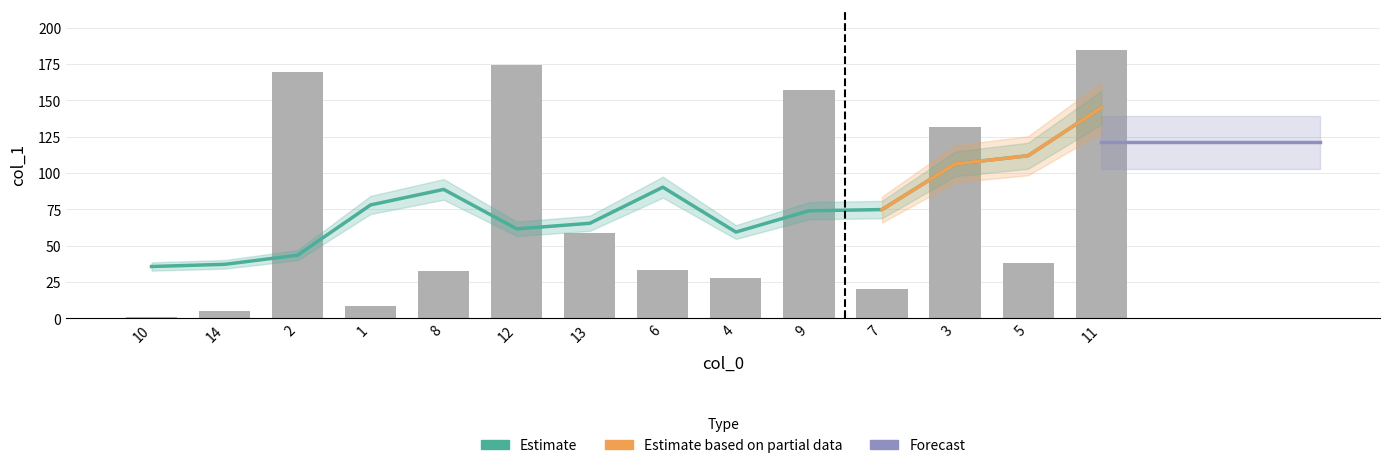

What is the sum of the values at 8 and 1?

41.5